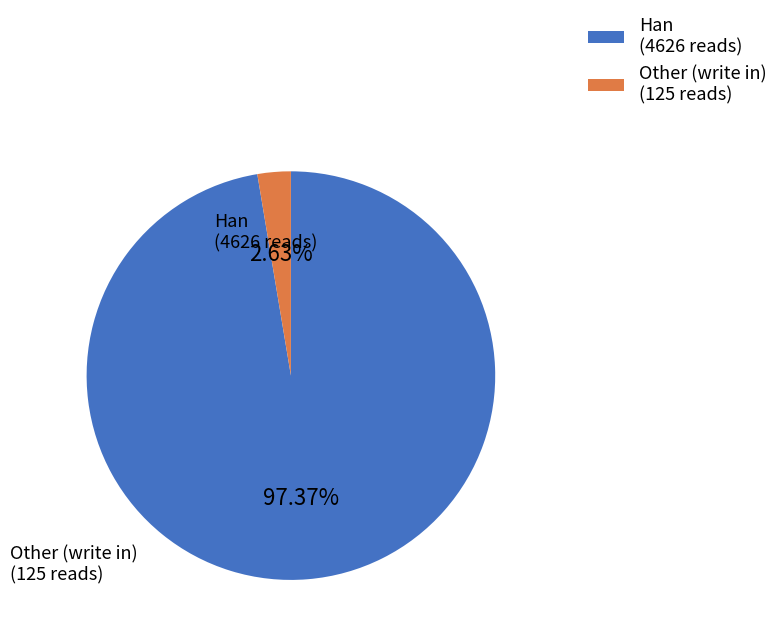

Count the number of slices in the pie.

2